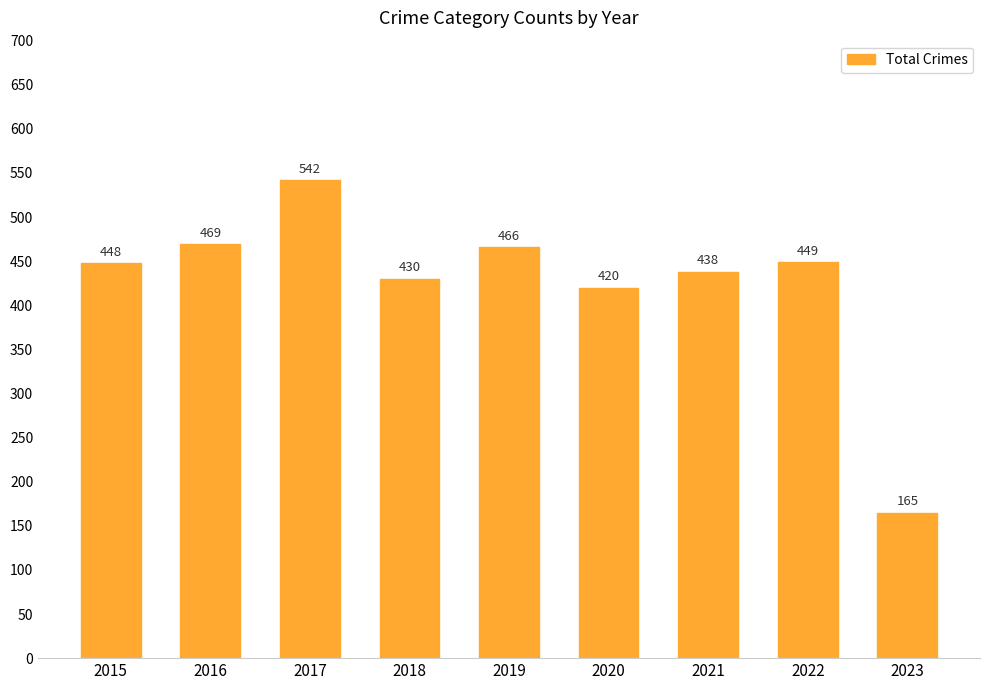

How many bars are there in total?

9